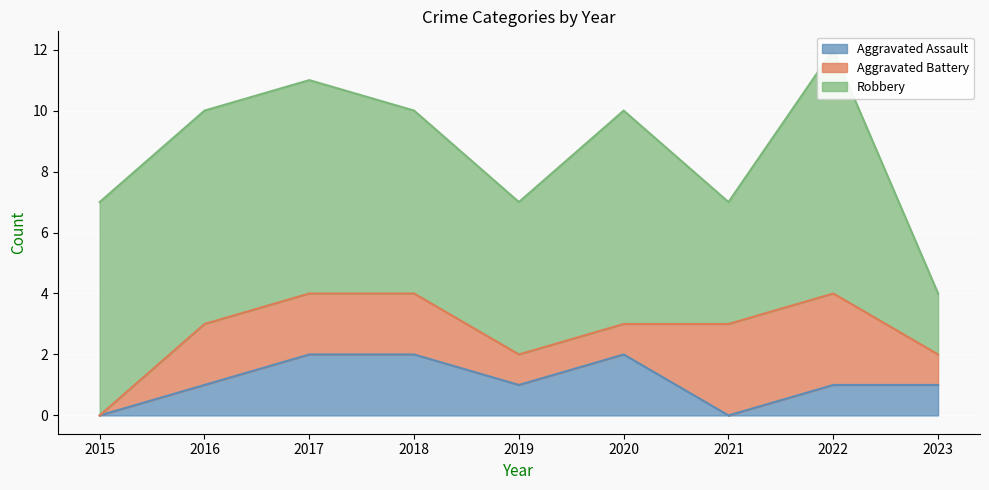

List the series in order of their peak value, highest first.

Robbery, Aggravated Battery, Aggravated Assault